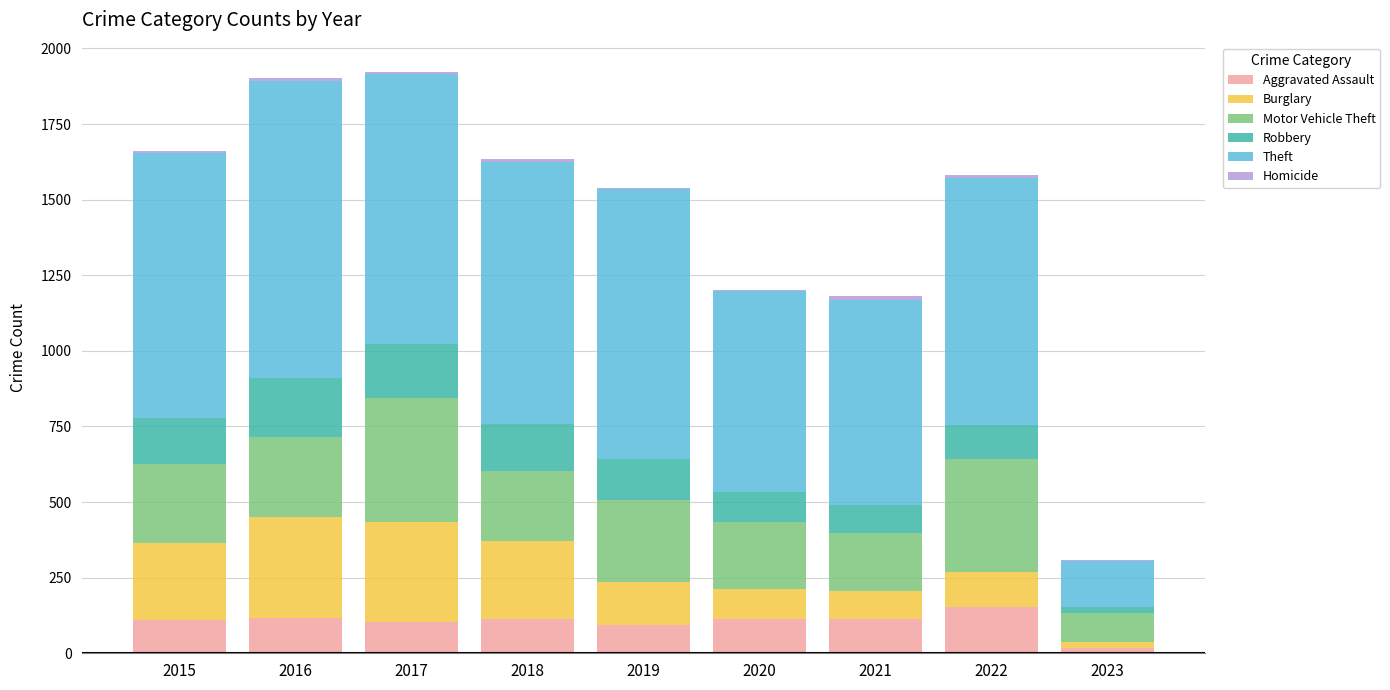

Count the number of data series in this chart.

6